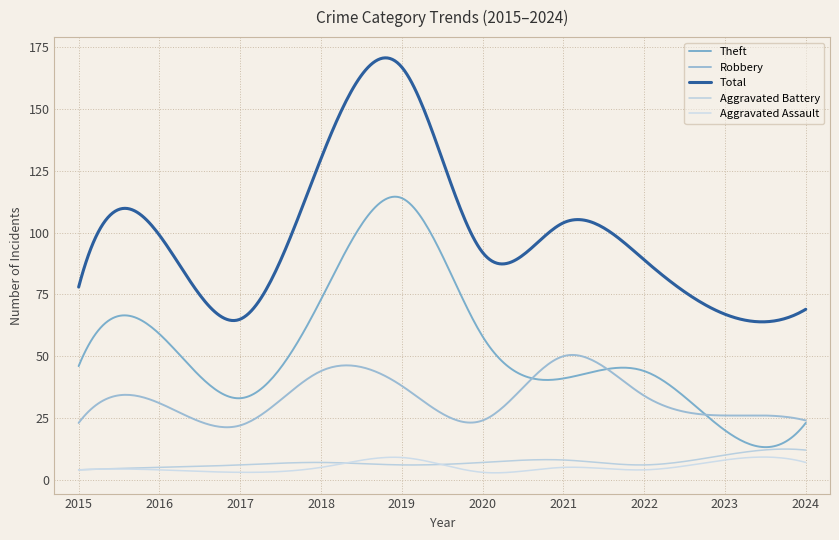

Reading right to left, extract all data points from this chart.

Theft: 2024=23	2023=20	2022=44	2021=41	2020=58	2019=114	2018=73	2017=33	2016=59	2015=46
Robbery: 2024=24	2023=26	2022=34	2021=50	2020=24	2019=38	2018=44	2017=22	2016=31	2015=23
Total: 2024=69	2023=67	2022=89	2021=104	2020=92	2019=167	2018=130	2017=65	2016=99	2015=78
Aggravated Battery: 2024=12	2023=10	2022=6	2021=8	2020=7	2019=6	2018=7	2017=6	2016=5	2015=4
Aggravated Assault: 2024=7	2023=8	2022=4	2021=5	2020=3	2019=9	2018=5	2017=3	2016=4	2015=4